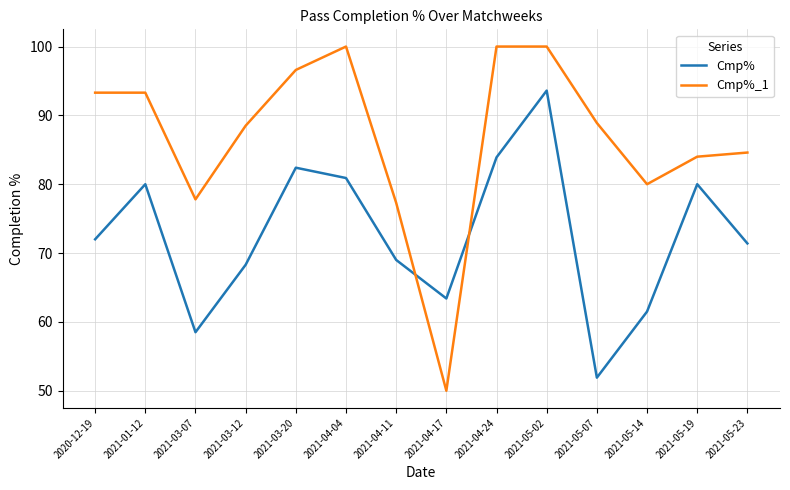

True or false: Cmp% and Cmp%_1 intersect in this chart.

True